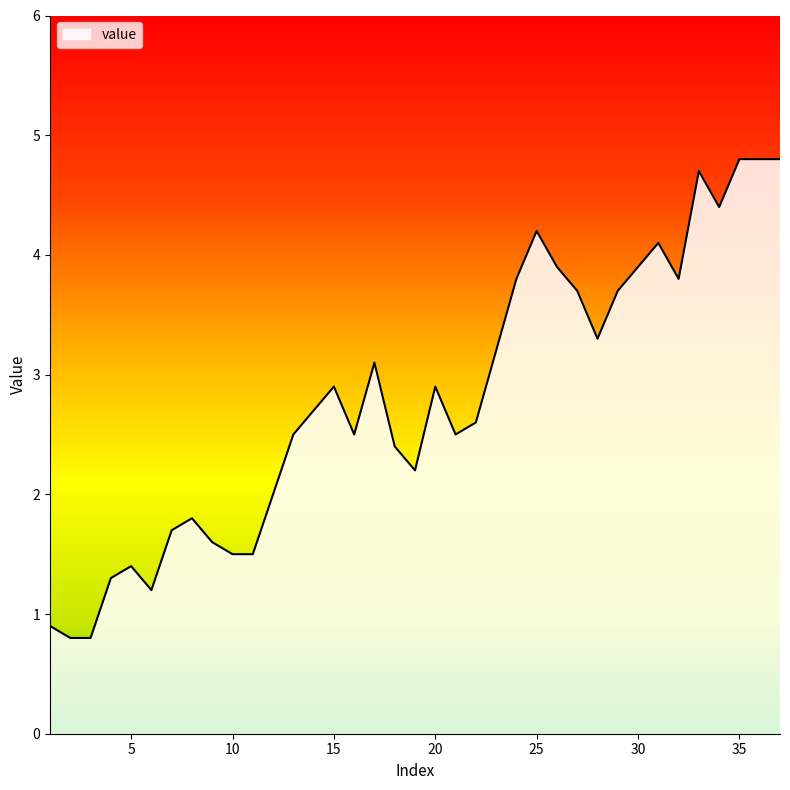

What is the maximum value shown in the chart?

4.8